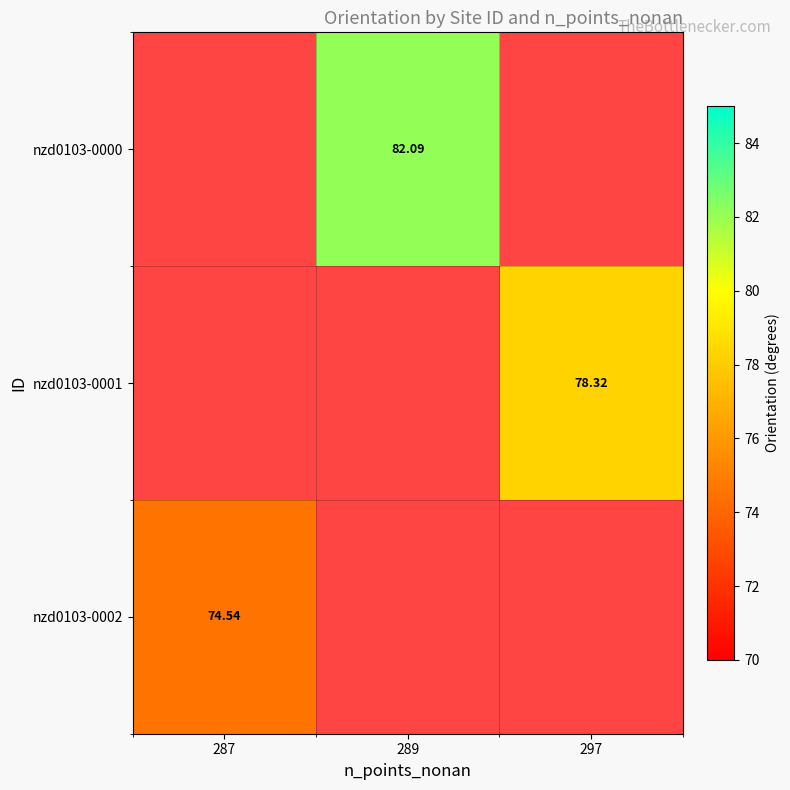

Which has a higher value, 297 or 289?

289